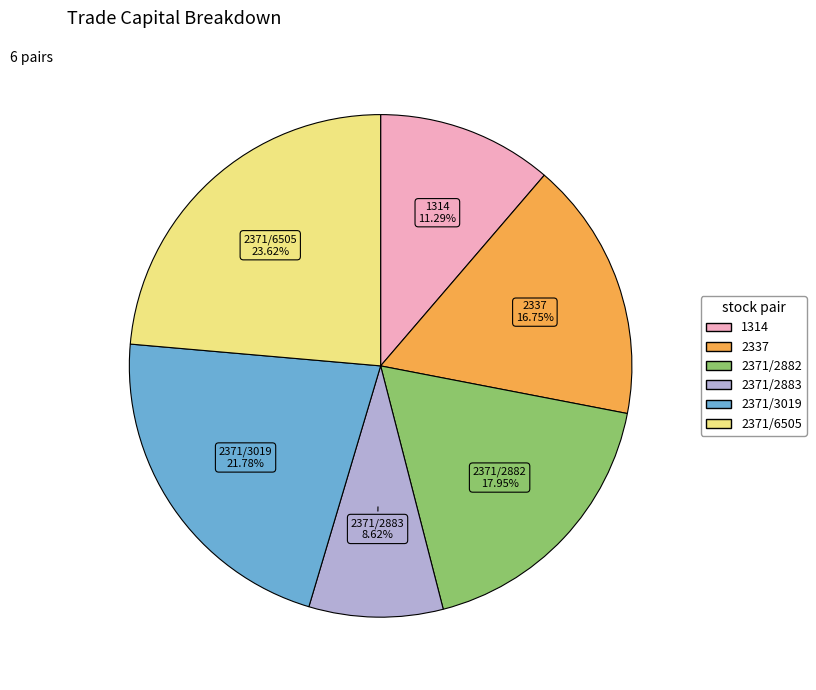

Is there a majority slice in this chart?

No